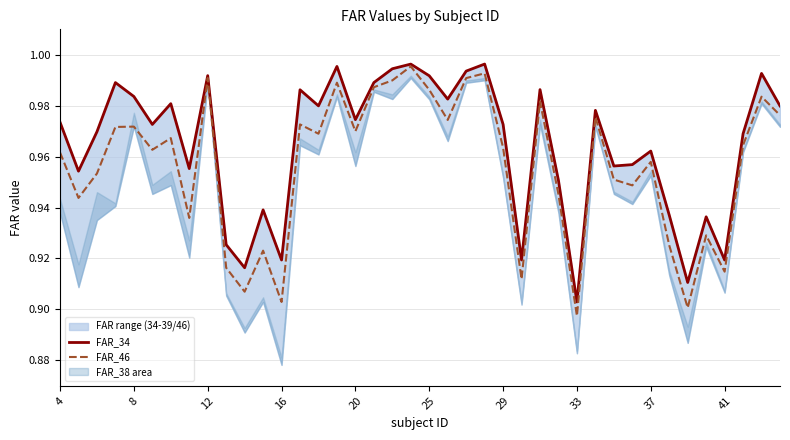

At which label does FAR_46 reach its minimum?

33